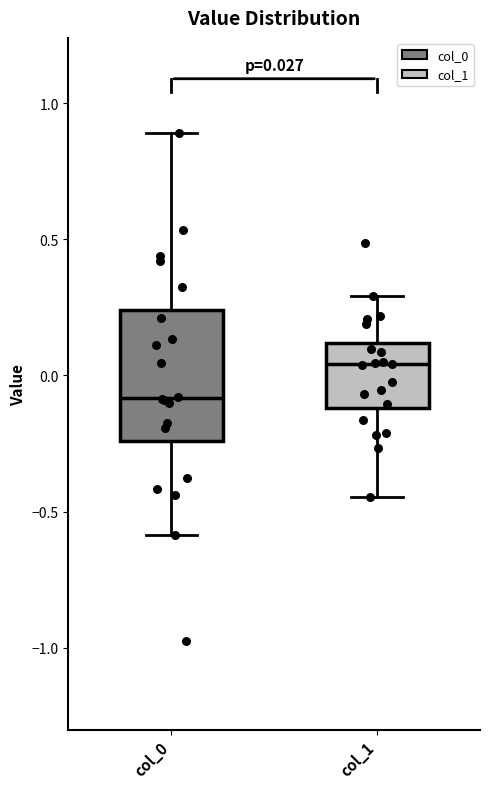

Which box's median line is the highest?

col_1